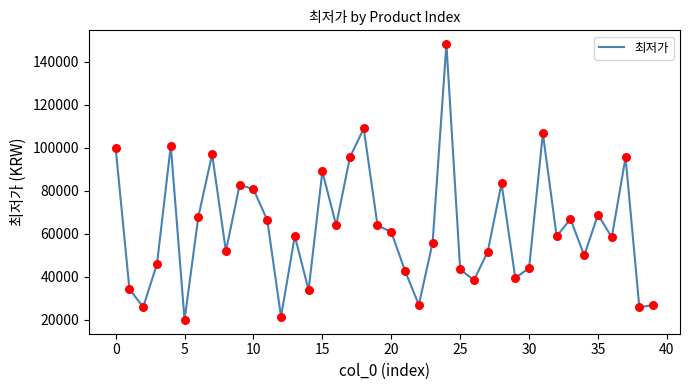

What is the smallest value displayed?

20000